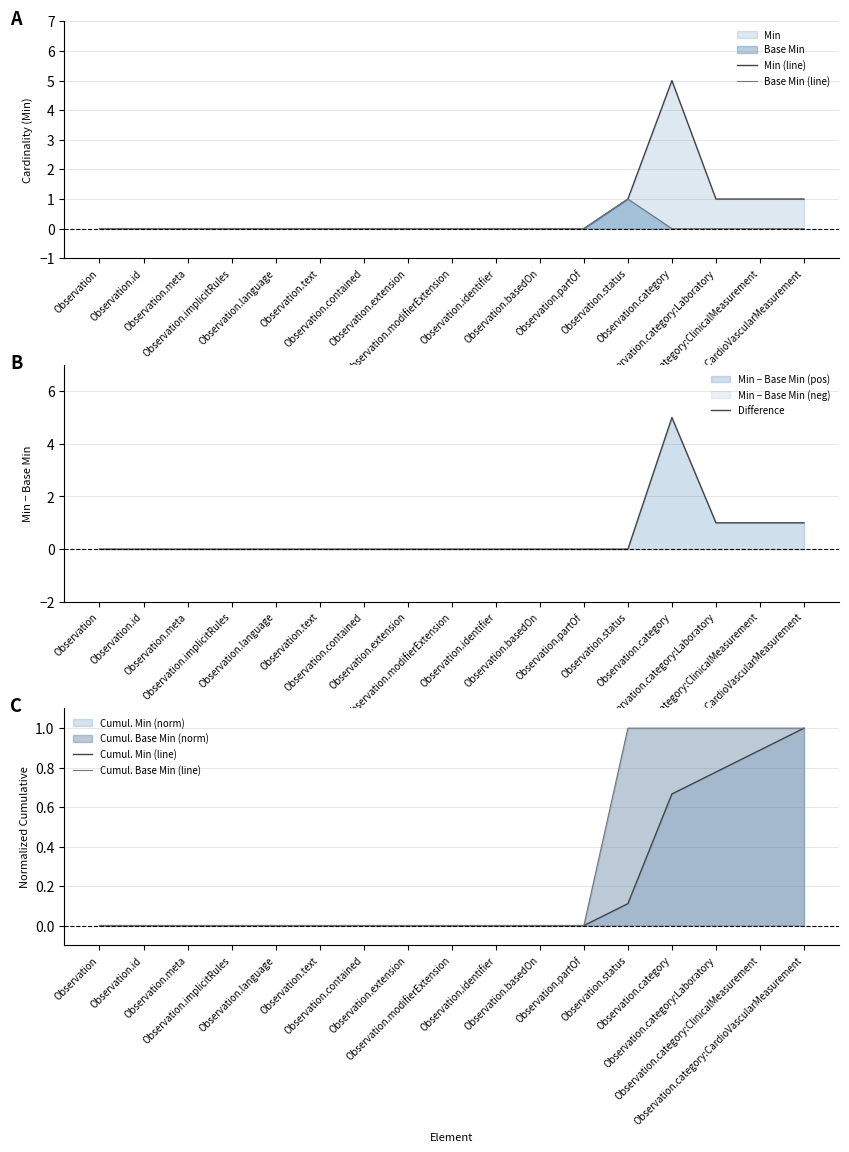

After their last crossing, which series has the higher values: Difference or Cumul. Min (line)?

Difference